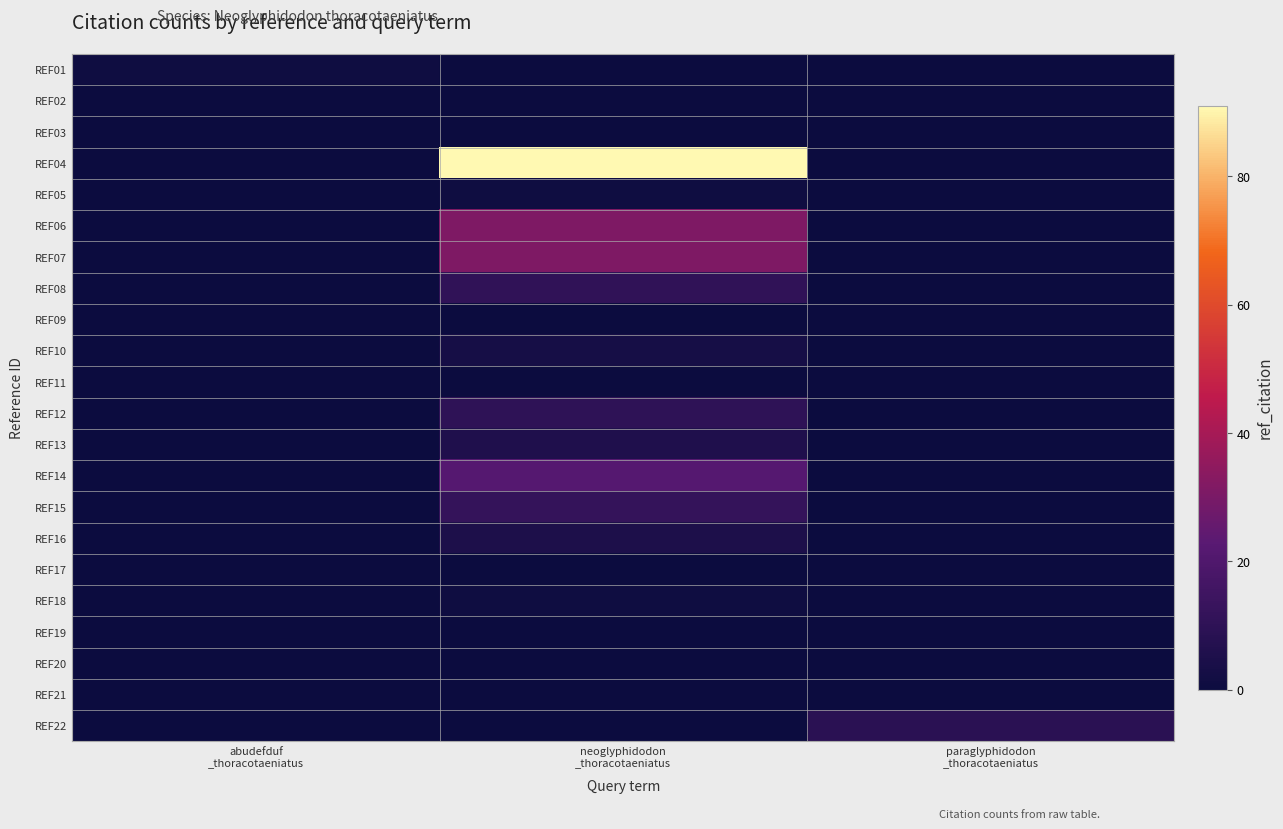

Reading left to right, transcribe all the data shown in this chart.

REF01: abudefduf
_thoracotaeniatus=1	neoglyphidodon
_thoracotaeniatus=0	paraglyphidodon
_thoracotaeniatus=0
REF02: abudefduf
_thoracotaeniatus=0	neoglyphidodon
_thoracotaeniatus=0	paraglyphidodon
_thoracotaeniatus=0
REF03: abudefduf
_thoracotaeniatus=0	neoglyphidodon
_thoracotaeniatus=0	paraglyphidodon
_thoracotaeniatus=0
REF04: abudefduf
_thoracotaeniatus=0	neoglyphidodon
_thoracotaeniatus=91	paraglyphidodon
_thoracotaeniatus=0
REF05: abudefduf
_thoracotaeniatus=0	neoglyphidodon
_thoracotaeniatus=1	paraglyphidodon
_thoracotaeniatus=0
REF06: abudefduf
_thoracotaeniatus=0	neoglyphidodon
_thoracotaeniatus=31	paraglyphidodon
_thoracotaeniatus=0
REF07: abudefduf
_thoracotaeniatus=0	neoglyphidodon
_thoracotaeniatus=31	paraglyphidodon
_thoracotaeniatus=0
REF08: abudefduf
_thoracotaeniatus=0	neoglyphidodon
_thoracotaeniatus=11	paraglyphidodon
_thoracotaeniatus=0
REF09: abudefduf
_thoracotaeniatus=0	neoglyphidodon
_thoracotaeniatus=0	paraglyphidodon
_thoracotaeniatus=0
REF10: abudefduf
_thoracotaeniatus=0	neoglyphidodon
_thoracotaeniatus=3	paraglyphidodon
_thoracotaeniatus=0
REF11: abudefduf
_thoracotaeniatus=0	neoglyphidodon
_thoracotaeniatus=0	paraglyphidodon
_thoracotaeniatus=0
REF12: abudefduf
_thoracotaeniatus=0	neoglyphidodon
_thoracotaeniatus=10	paraglyphidodon
_thoracotaeniatus=0
REF13: abudefduf
_thoracotaeniatus=0	neoglyphidodon
_thoracotaeniatus=6	paraglyphidodon
_thoracotaeniatus=0
REF14: abudefduf
_thoracotaeniatus=0	neoglyphidodon
_thoracotaeniatus=22	paraglyphidodon
_thoracotaeniatus=0
REF15: abudefduf
_thoracotaeniatus=0	neoglyphidodon
_thoracotaeniatus=12	paraglyphidodon
_thoracotaeniatus=0
REF16: abudefduf
_thoracotaeniatus=0	neoglyphidodon
_thoracotaeniatus=5	paraglyphidodon
_thoracotaeniatus=0
REF17: abudefduf
_thoracotaeniatus=0	neoglyphidodon
_thoracotaeniatus=0	paraglyphidodon
_thoracotaeniatus=0
REF18: abudefduf
_thoracotaeniatus=0	neoglyphidodon
_thoracotaeniatus=1	paraglyphidodon
_thoracotaeniatus=0
REF19: abudefduf
_thoracotaeniatus=0	neoglyphidodon
_thoracotaeniatus=0	paraglyphidodon
_thoracotaeniatus=0
REF20: abudefduf
_thoracotaeniatus=0	neoglyphidodon
_thoracotaeniatus=0	paraglyphidodon
_thoracotaeniatus=0
REF21: abudefduf
_thoracotaeniatus=0	neoglyphidodon
_thoracotaeniatus=0	paraglyphidodon
_thoracotaeniatus=0
REF22: abudefduf
_thoracotaeniatus=0	neoglyphidodon
_thoracotaeniatus=0	paraglyphidodon
_thoracotaeniatus=9